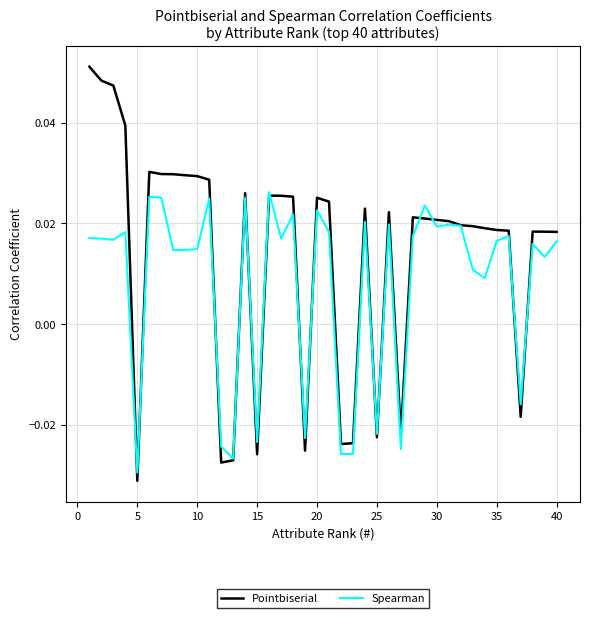

How many values in Pointbiserial are below zero?

10